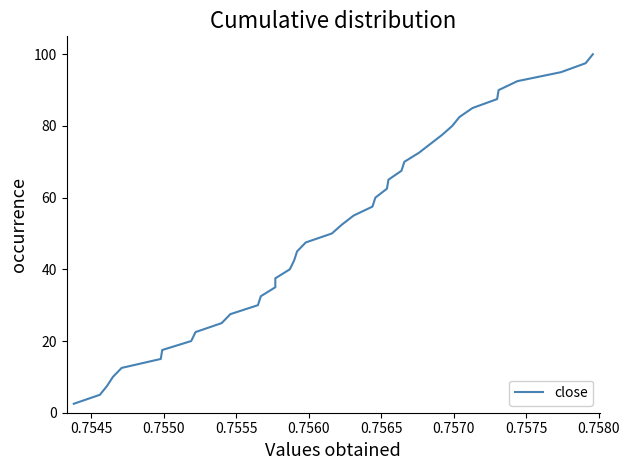

True or false: the data shows 3.6 at 0.7560.

False